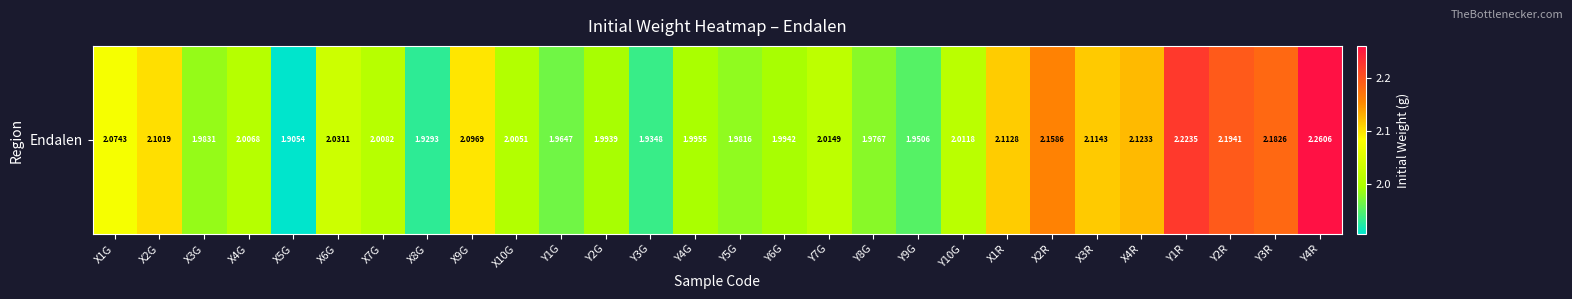

What is the approximate value at X3R?

2.1